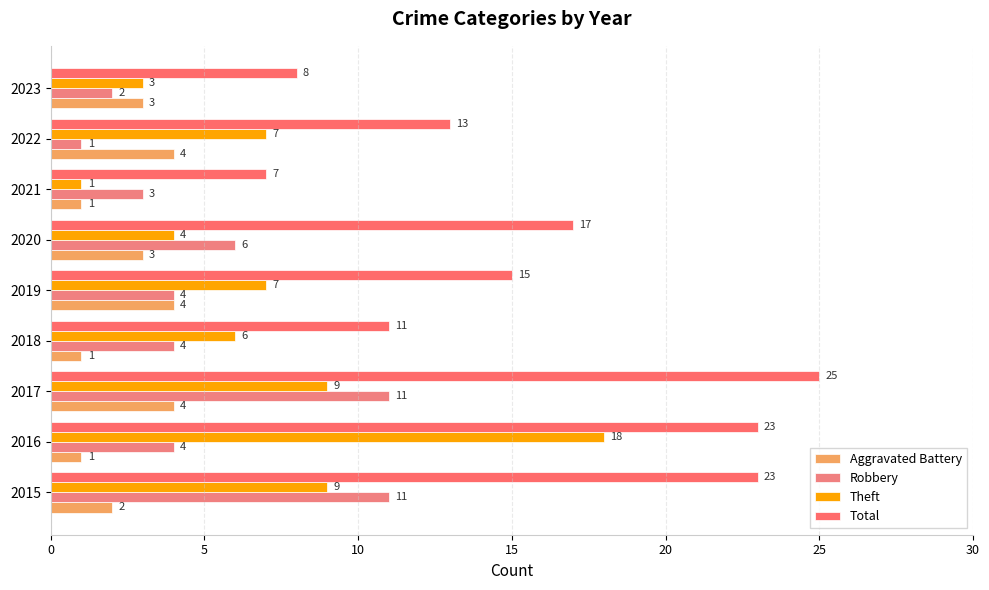

What is the highest value of the Aggravated Battery series?

4